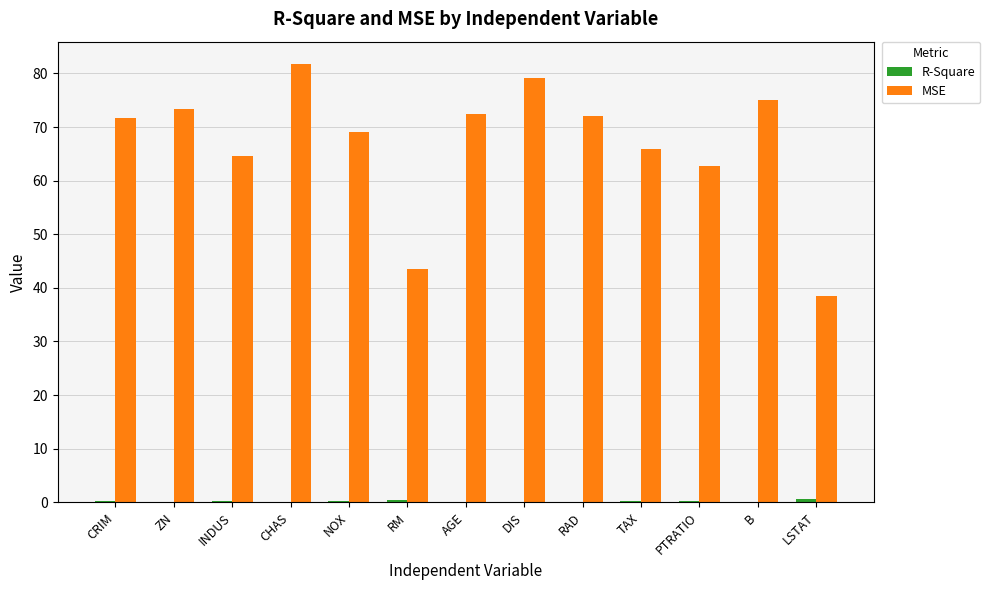

What is the sum of all MSE values?

870.0